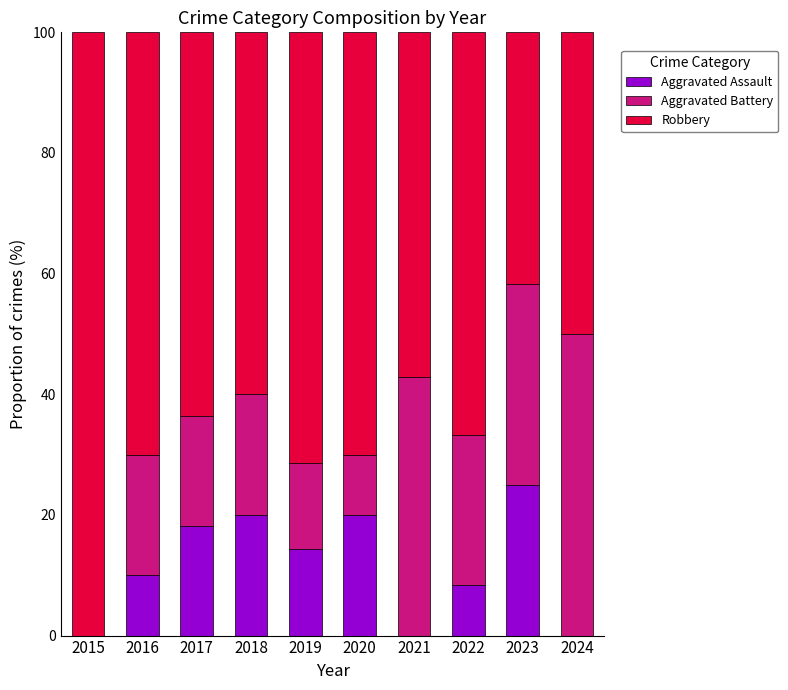

What are all the series names shown in the legend?

Aggravated Assault, Aggravated Battery, Robbery